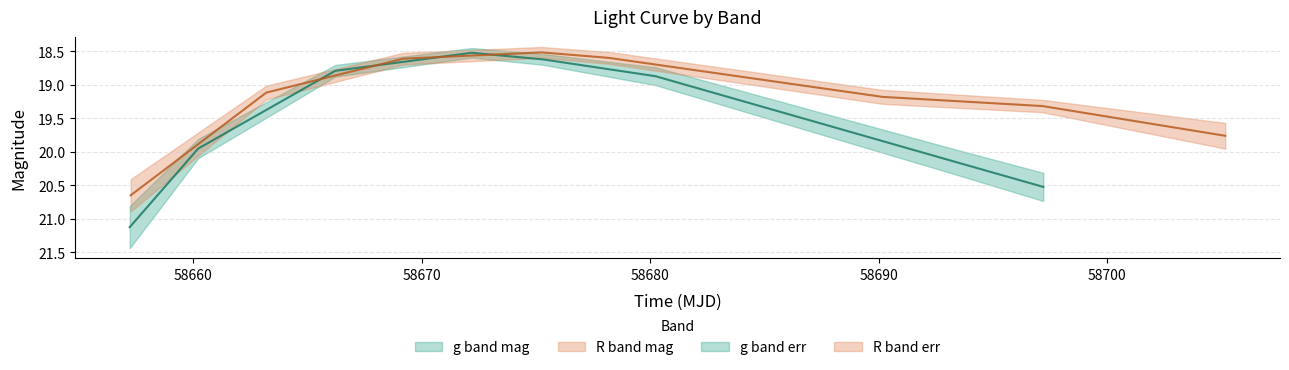

Which has a higher value, 58660 or 58680?

58660